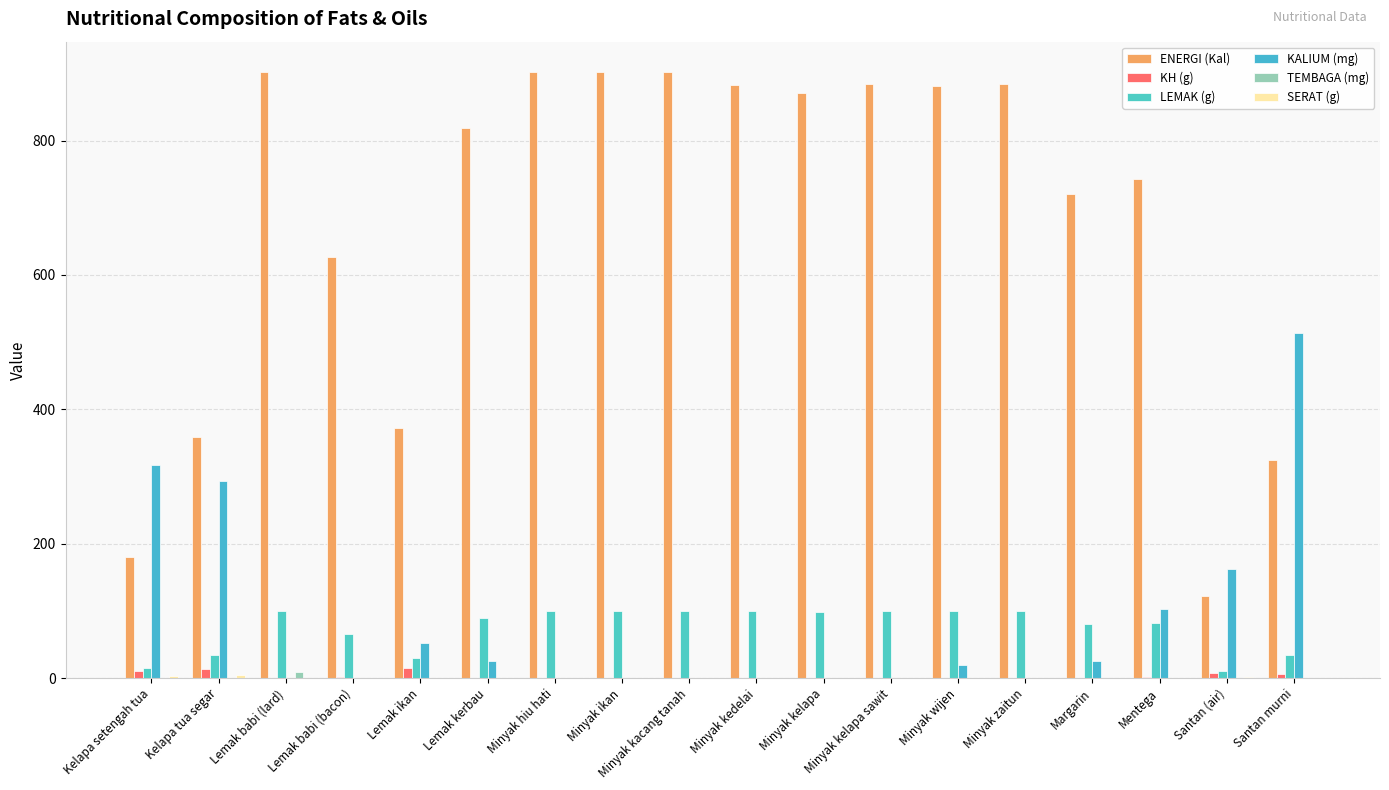

The value of SERAT (g) at Minyak kacang tanah is 2.0. True or false?

False